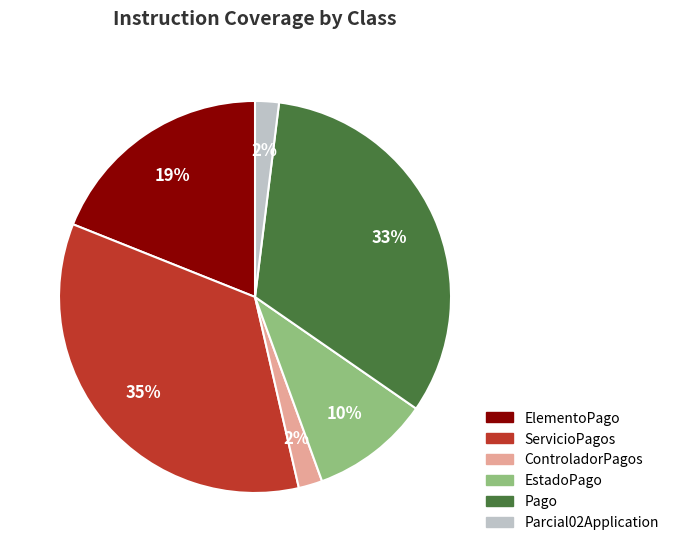

True or false: Pago accounts for 33% of the total.

True